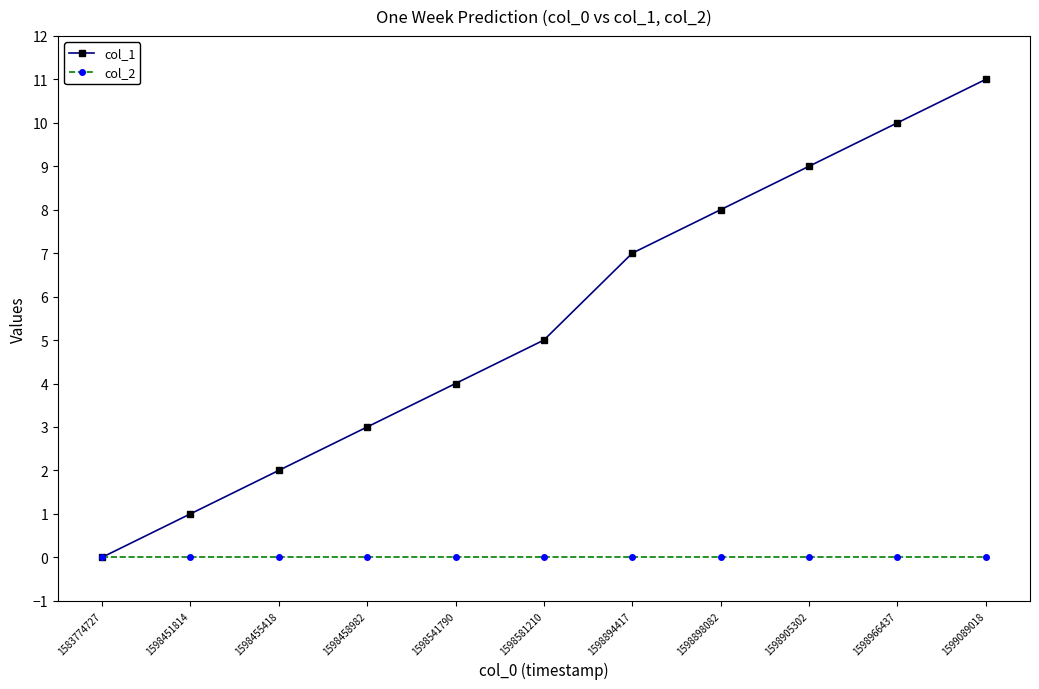

Is it true that col_2 equals 0 at 1583774727?

True